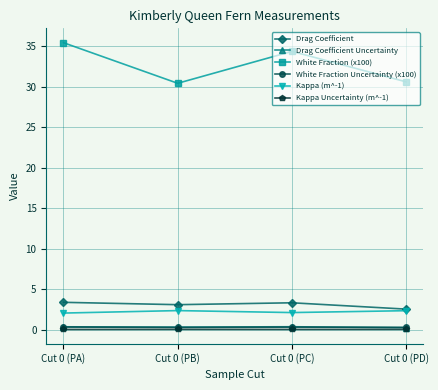

Where does the White Fraction (x100) series first go above 34?

Cut 0 (PA)